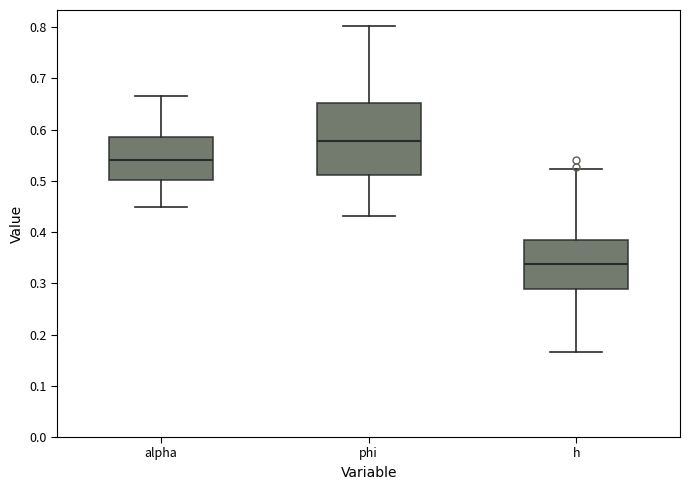

Reading left to right, transcribe this box plot: for each box, give where its median line is, the range the box spans, and where its two whiskers end, as read against the y-axis. The values are not printed on the chart, so give them approximately, as read against the axis.

alpha: median 0.54, box 0.50 to 0.58, whiskers 0.45 to 0.66
phi: median 0.58, box 0.51 to 0.65, whiskers 0.43 to 0.80
h: median 0.34, box 0.29 to 0.38, whiskers 0.17 to 0.52